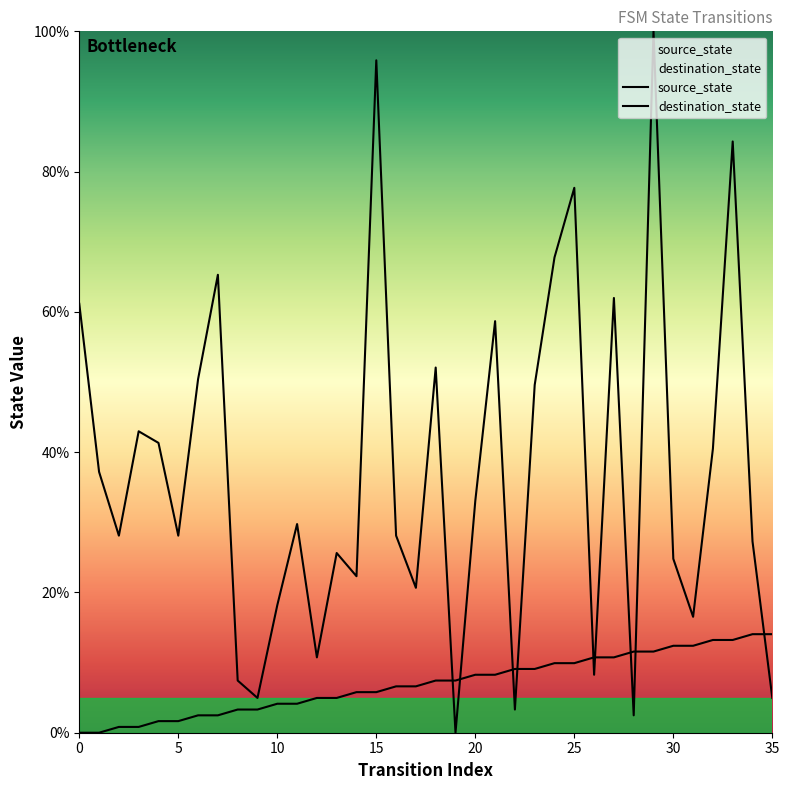

Between 15 and 29, which series saw the biggest shift?

source_state